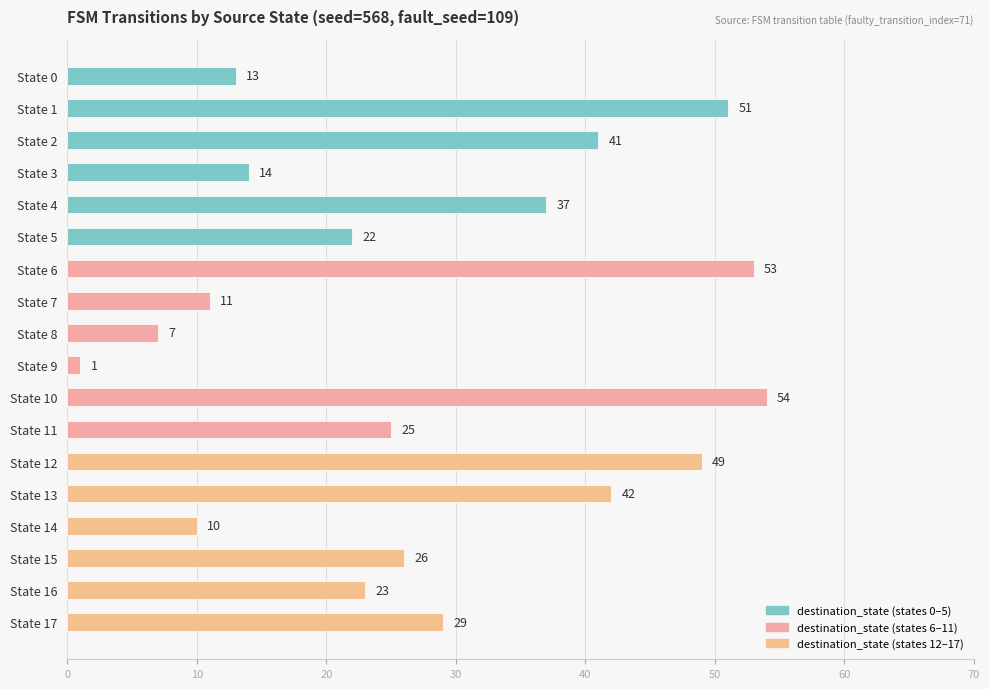

Count the number of categories in the chart.

18